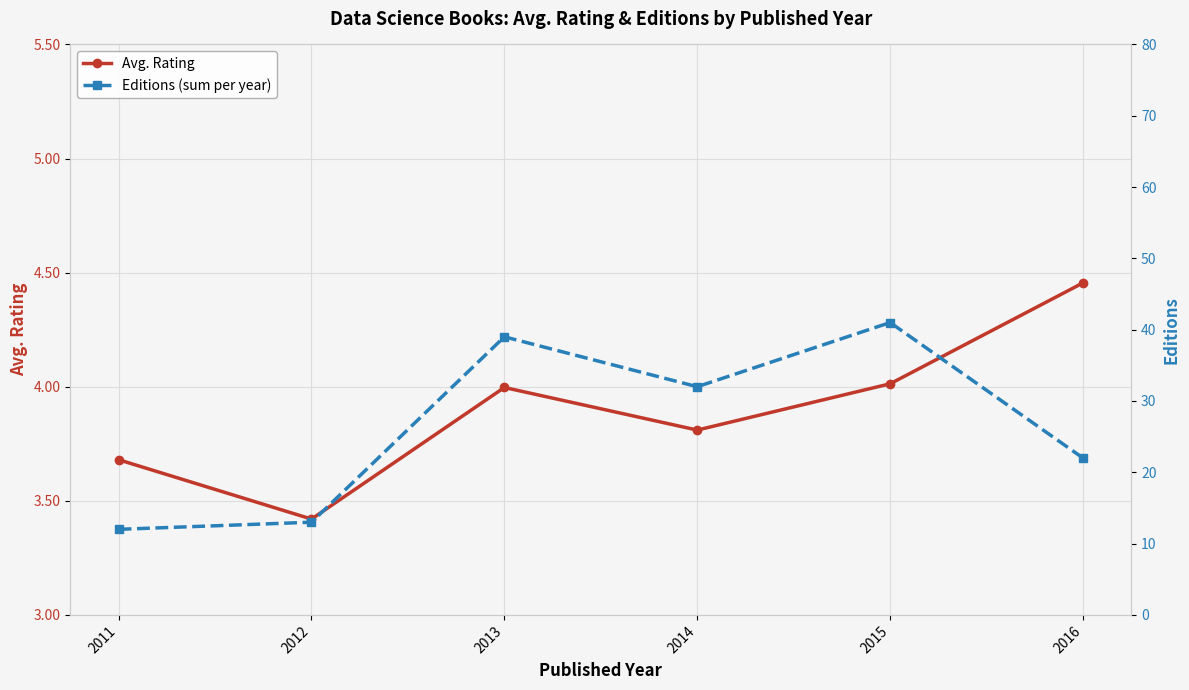

Is this an area chart (filled region under the line)?

No